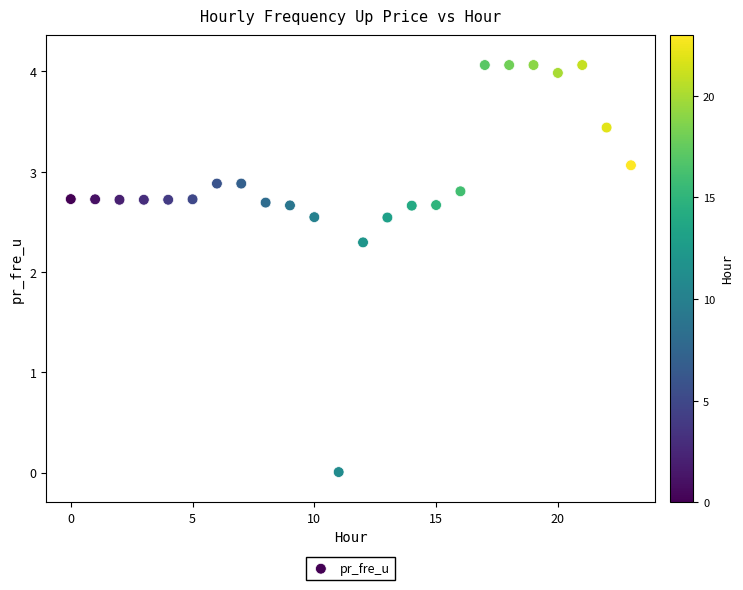

What Y value in the scatter plot is closest to 2?

2.3